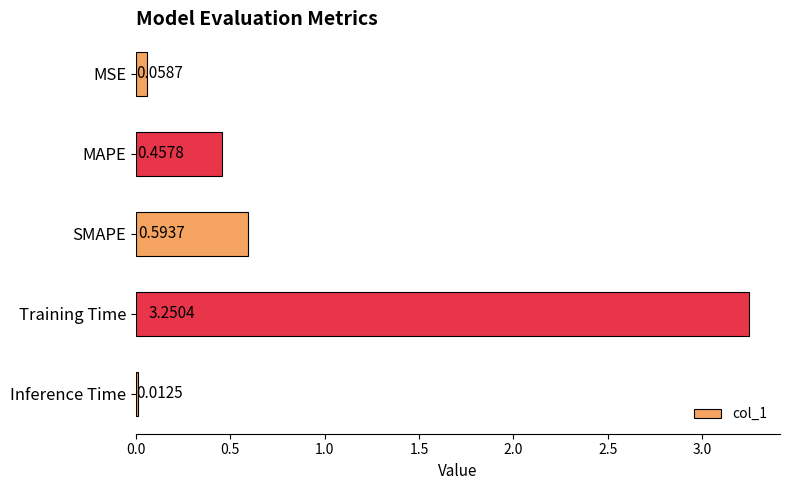

What is the label of the 4th bar from the bottom?

MAPE